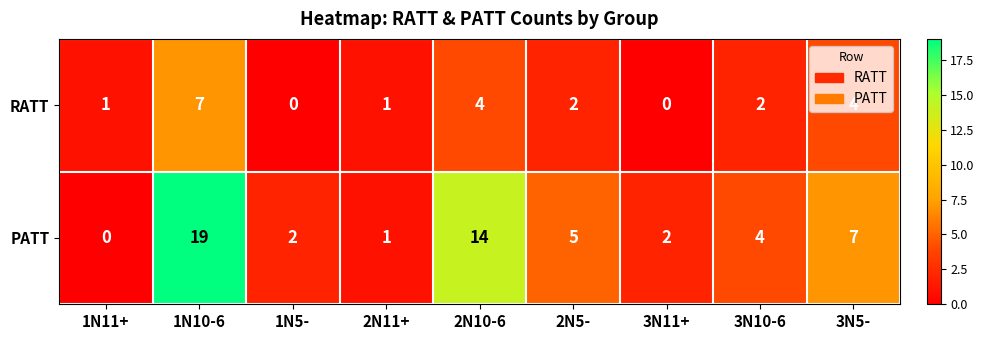

Which series has the largest total across all categories?

PATT